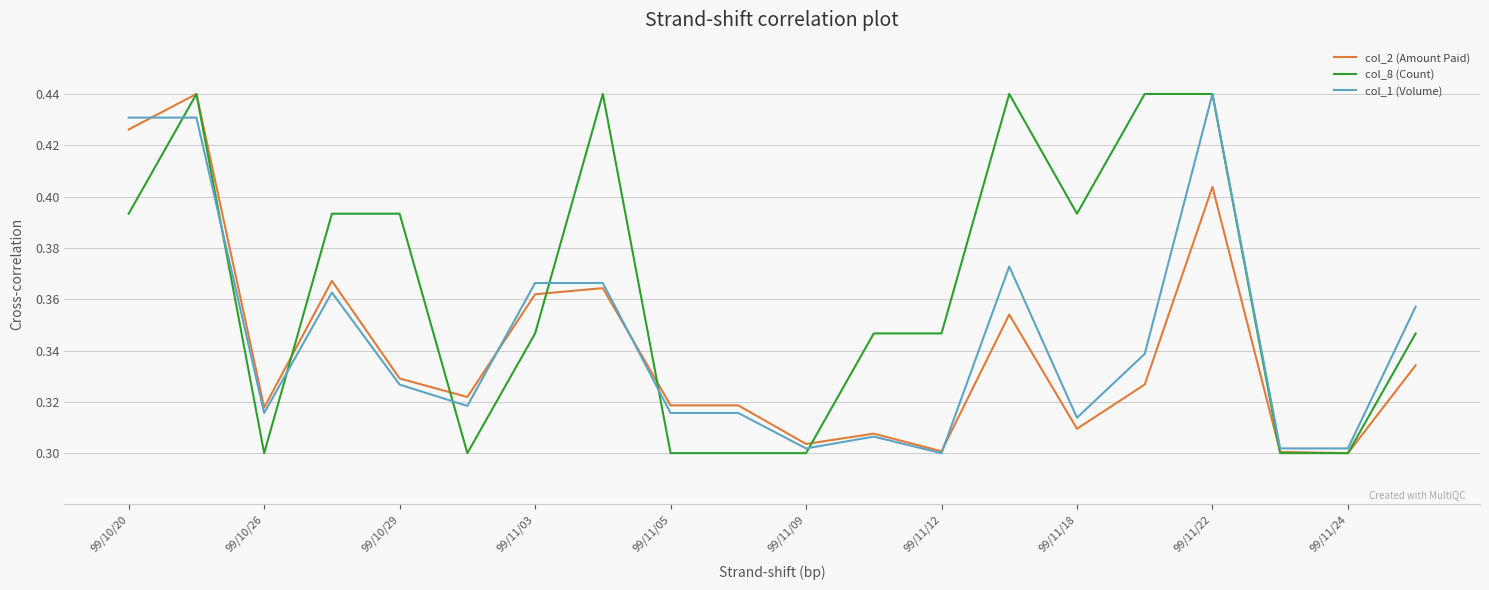

Rank the series by their average value, from lowest to highest.

col_2 (Amount Paid), col_1 (Volume), col_8 (Count)